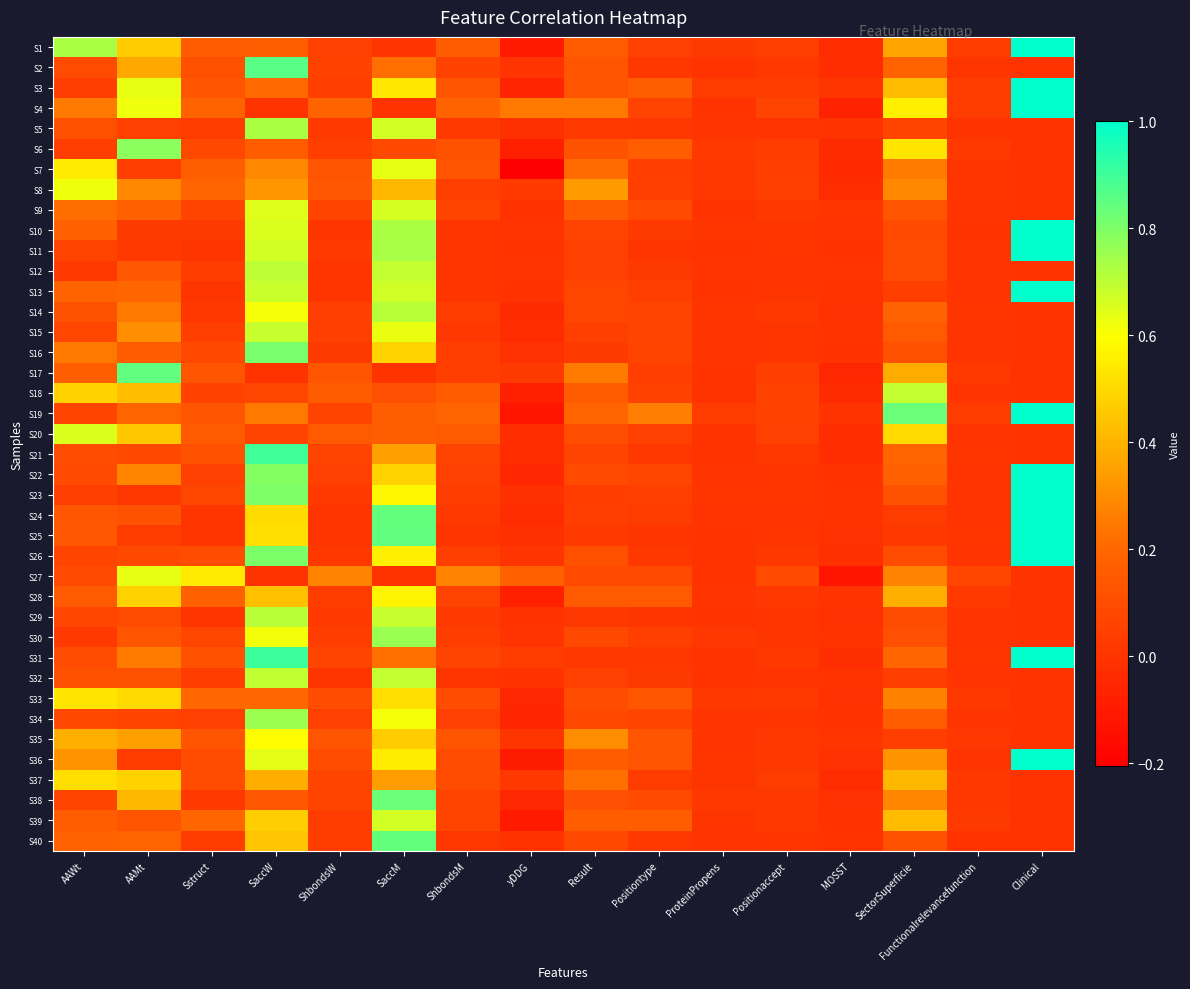

Which series has the widest spread of values?

S19